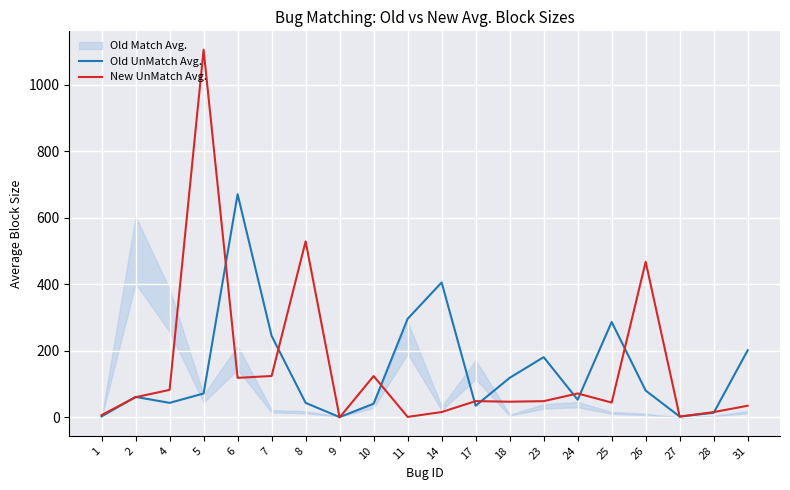

Reading left to right, extract all data points from this chart.

Old UnMatch Avg.: 1=3.0	2=61.8	4=43.8	5=72.0	6=671.0	7=245.3	8=43.8	9=1.0	10=41.2	11=296.5	14=405.8	17=35.2	18=119.0	23=181.2	24=53.2	25=287.0	26=80.8	27=2.5	28=14.0	31=201.8
New UnMatch Avg.: 1=7.0	2=60.8	4=82.8	5=1105.5	6=119.0	7=124.5	8=529.3	9=0.0	10=124.4	11=1.6	14=16.1	17=49.0	18=47.2	23=48.9	24=72.0	25=44.7	26=467.9	27=2.5	28=16.0	31=35.1